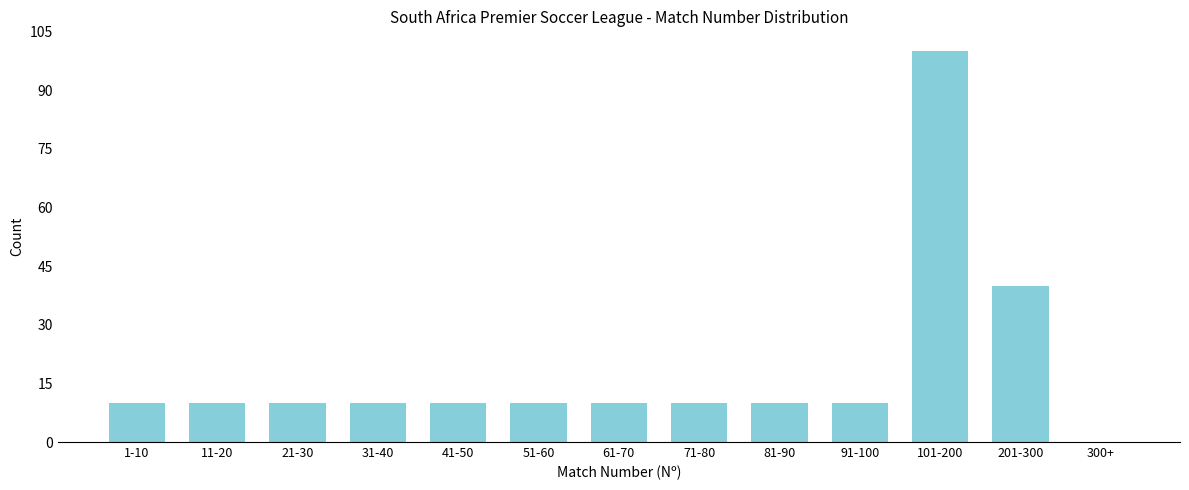

Reading right to left, transcribe all the data shown in this chart.

300+=0	201-300=40	101-200=100	91-100=10	81-90=10	71-80=10	61-70=10	51-60=10	41-50=10	31-40=10	21-30=10	11-20=10	1-10=10